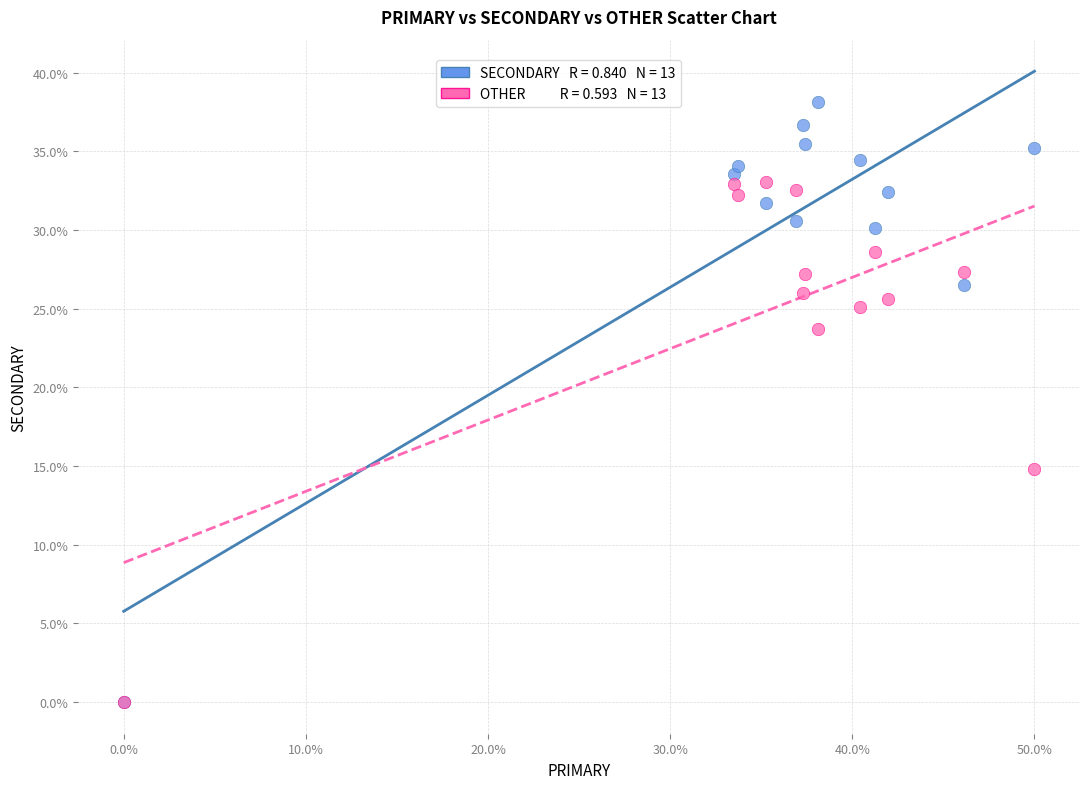

Across all series, what Y value is closest to 19?

14.8